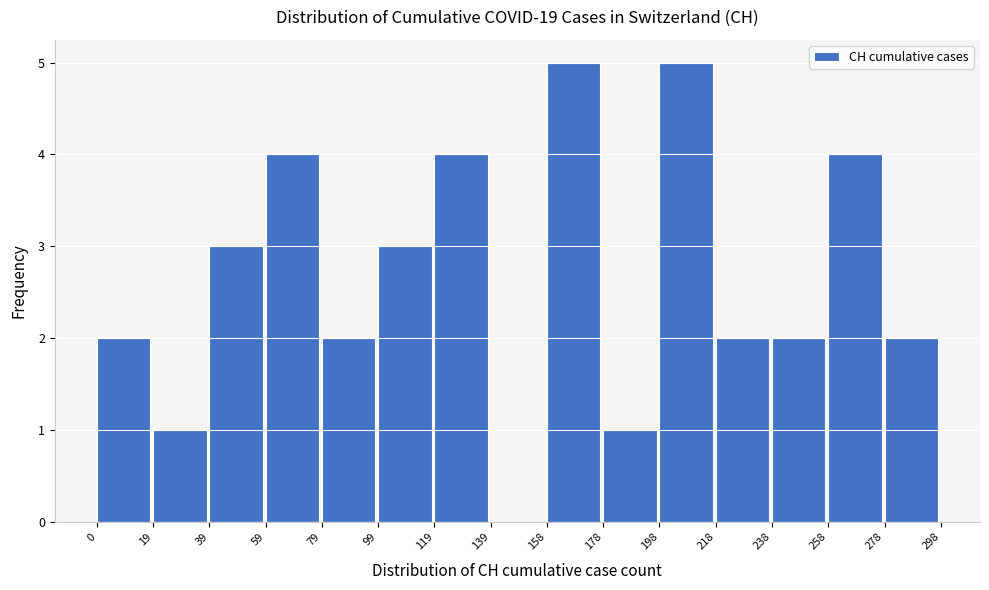

Reading left to right, list every bar in this chart as the range it spans on the x-axis followed by its height. The values are not printed on the chart, so give them approximately, as read against the axis.

0 to 19: 2
19 to 39: 1
39 to 59: 3
59 to 79: 4
79 to 99: 2
99 to 119: 3
119 to 139: 4
139 to 158: 0
158 to 178: 5
178 to 198: 1
198 to 218: 5
218 to 238: 2
238 to 258: 2
258 to 278: 4
278 to 298: 2